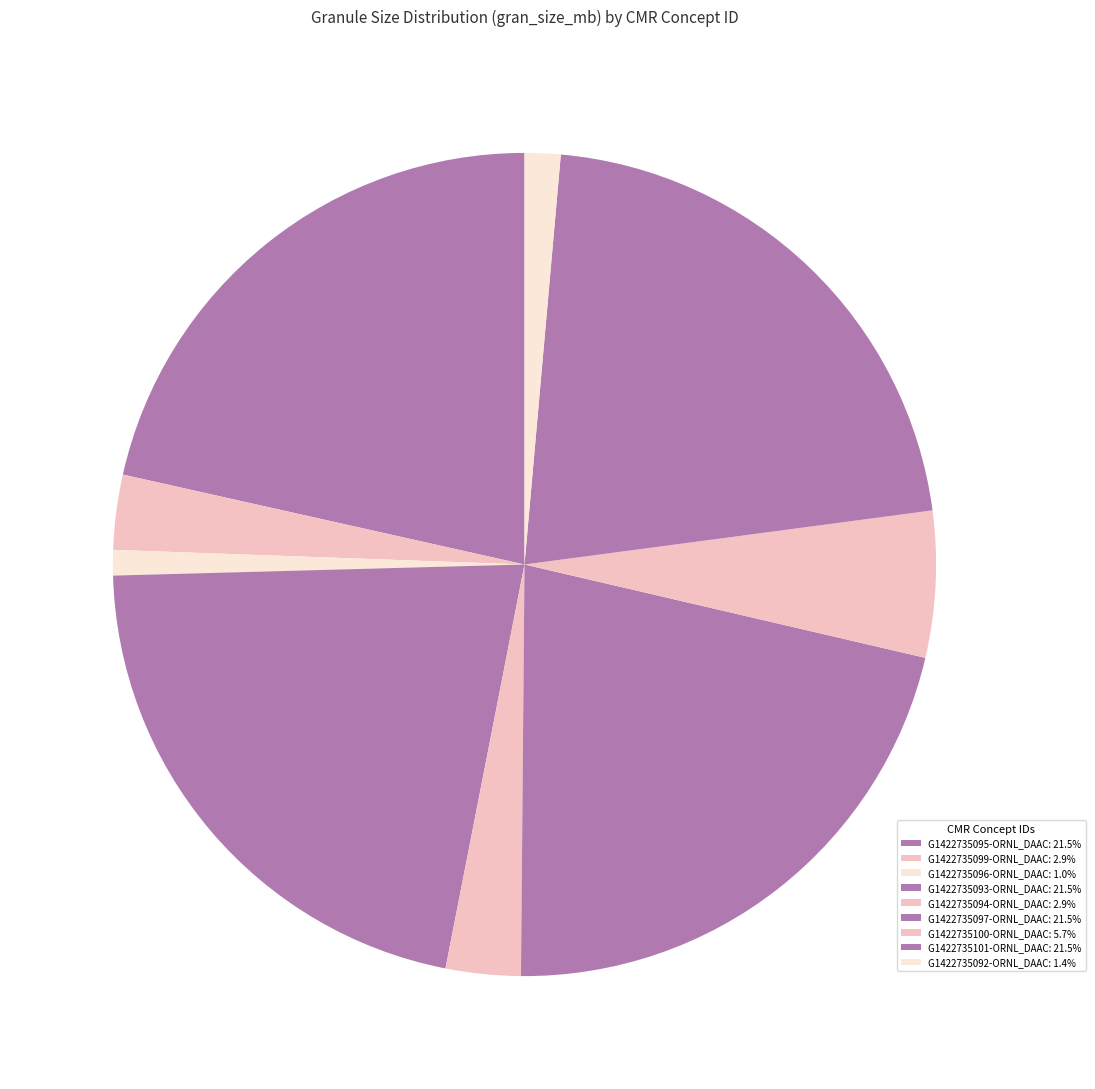

What is the smallest slice in the pie chart?

G1422735096-ORNL_DAAC